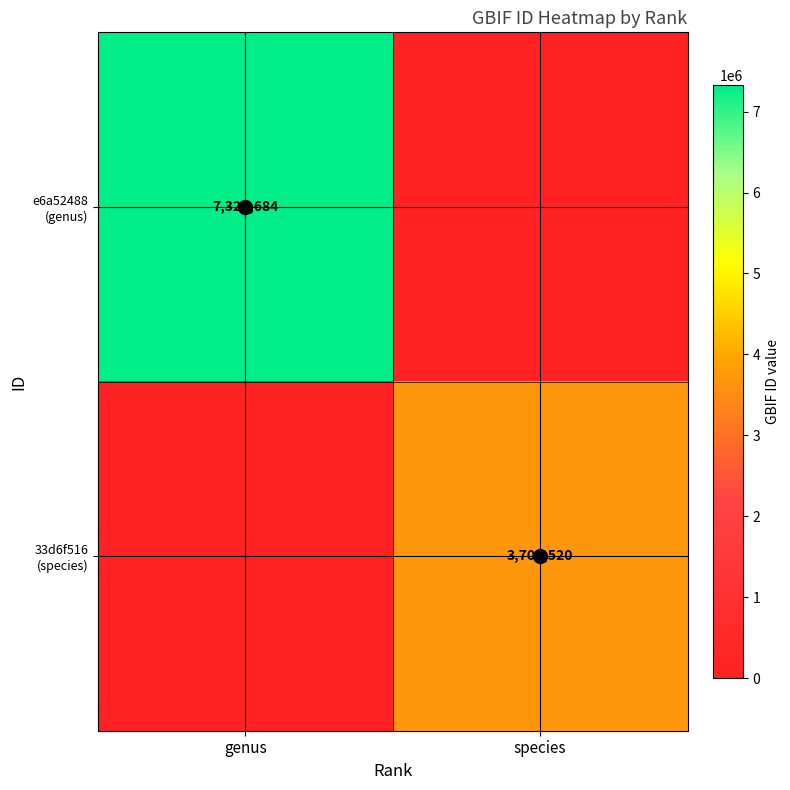

How many 33d6f516 (species) values are between 0 and 3709520?

2